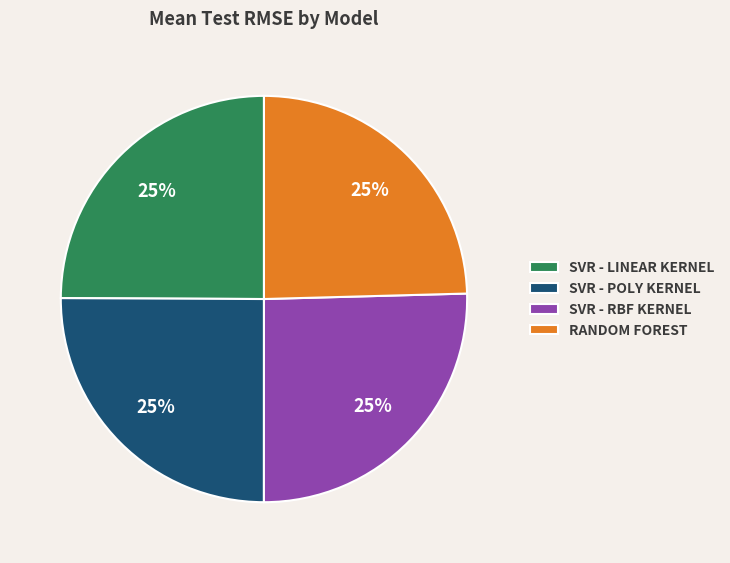

Approximately how many times larger is the value at SVR - LINEAR KERNEL compared to SVR - RBF KERNEL?

1.0